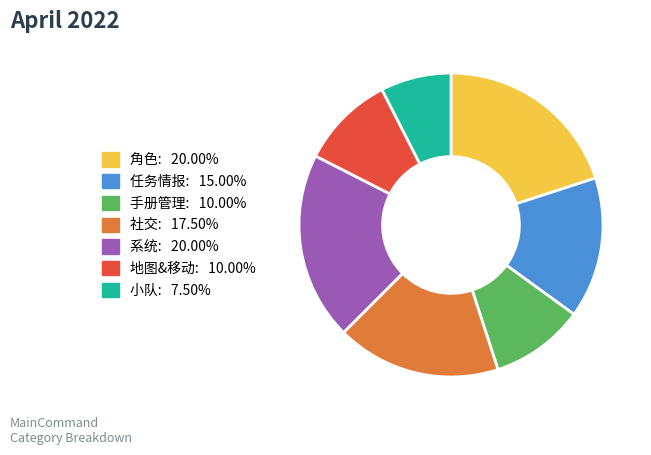

True or false: 小队 accounts for 15% of the total.

False